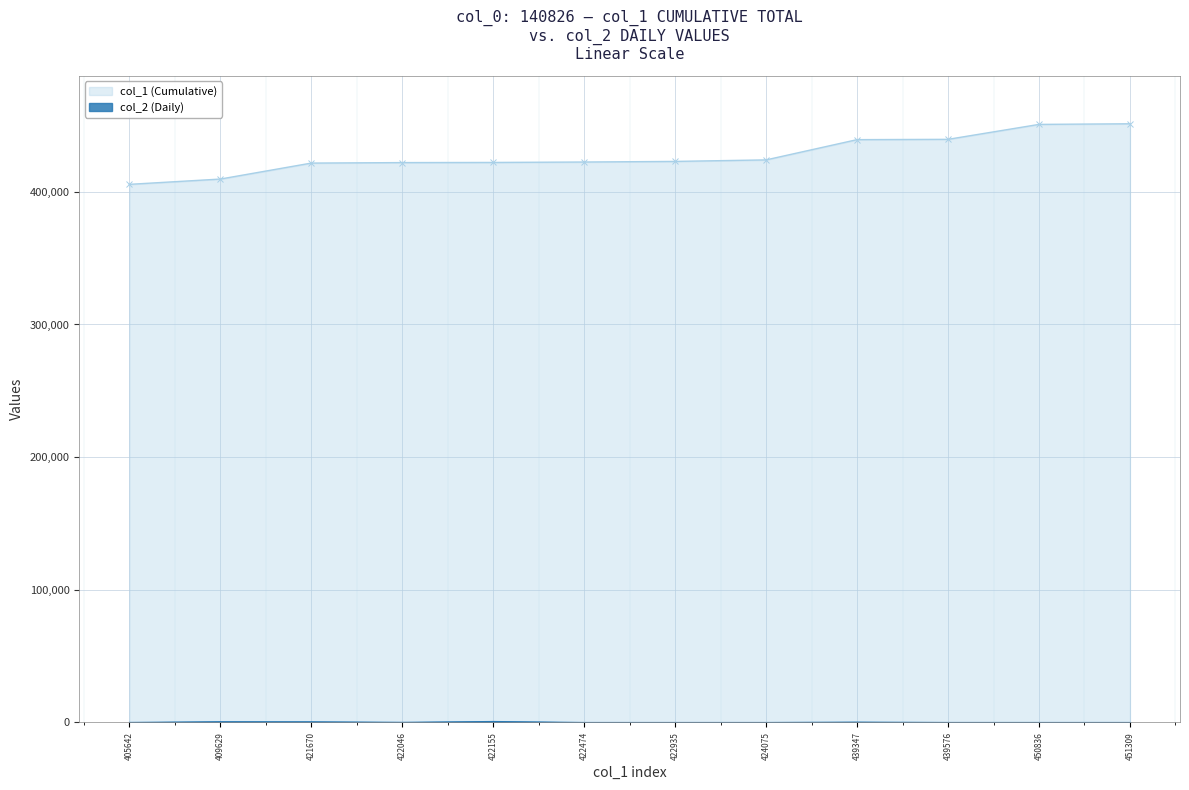

What is the highest value of the col_2 (Daily) series?

760